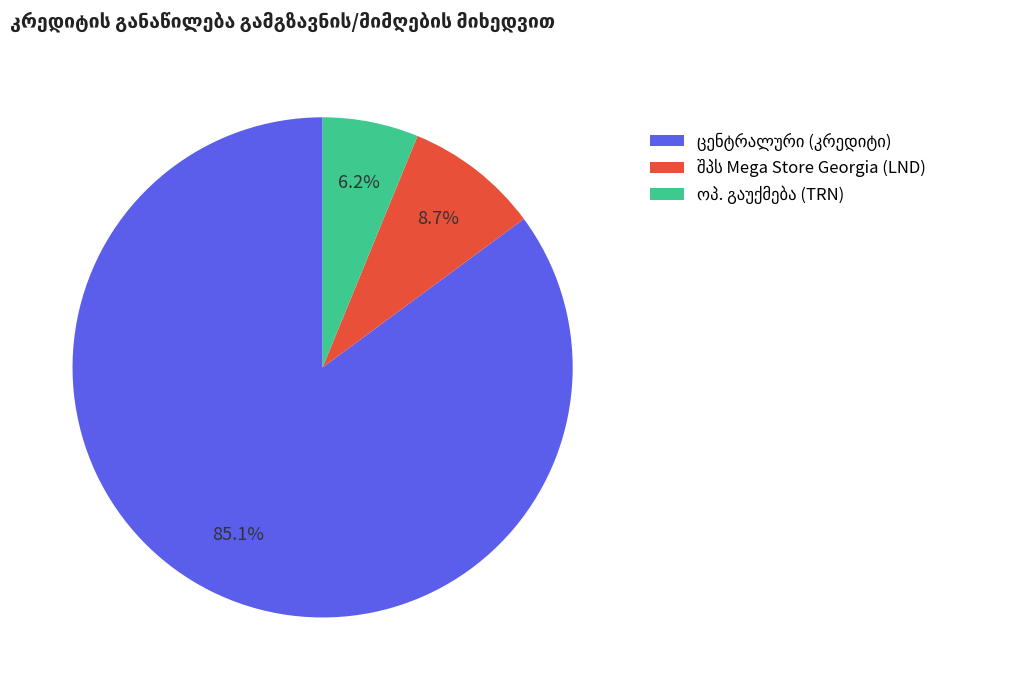

Does any single category account for the majority?

Yes